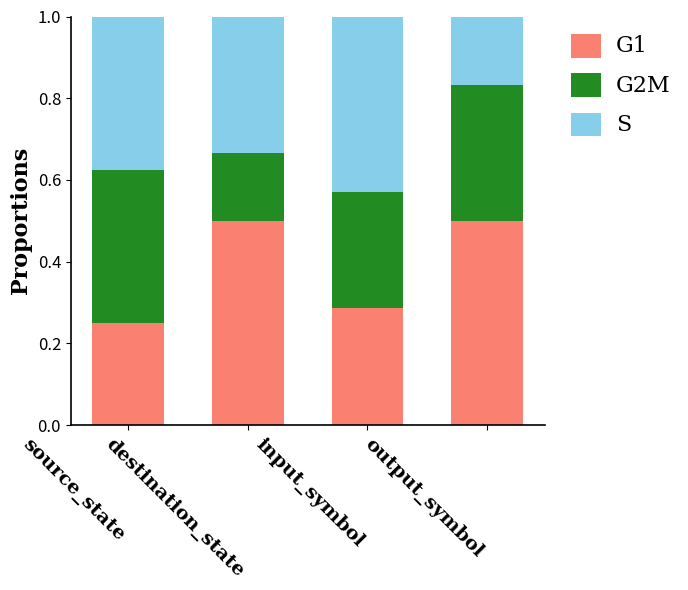

What is the highest value of the G1 series?

0.5